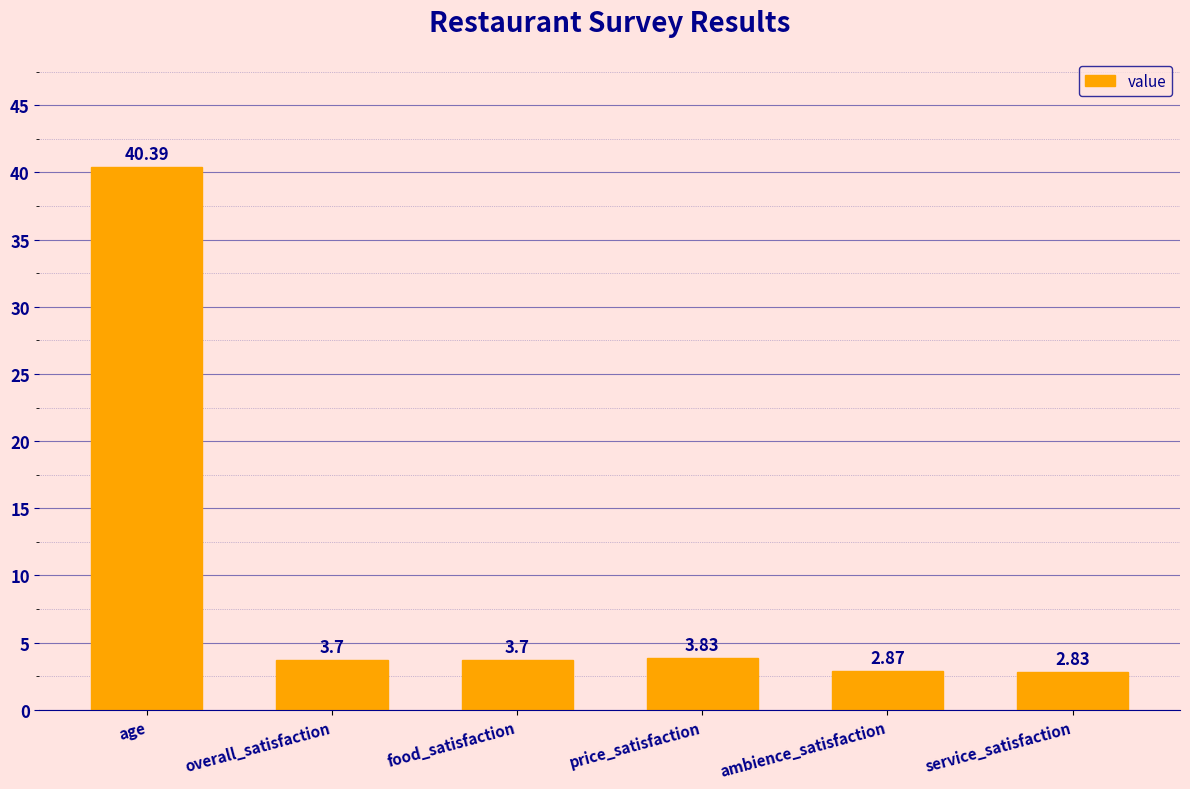

What is the average value?

9.6